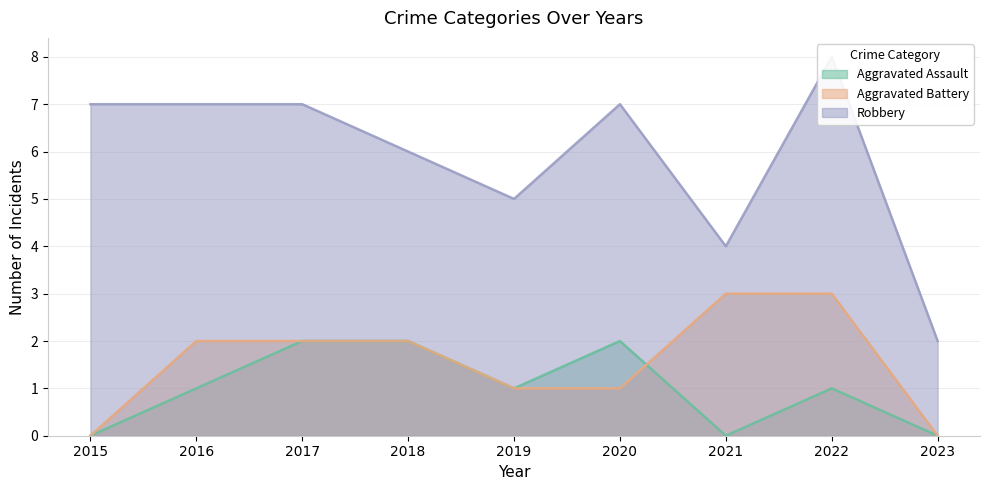

What is the difference between the maximum and minimum values in the Robbery series?

6